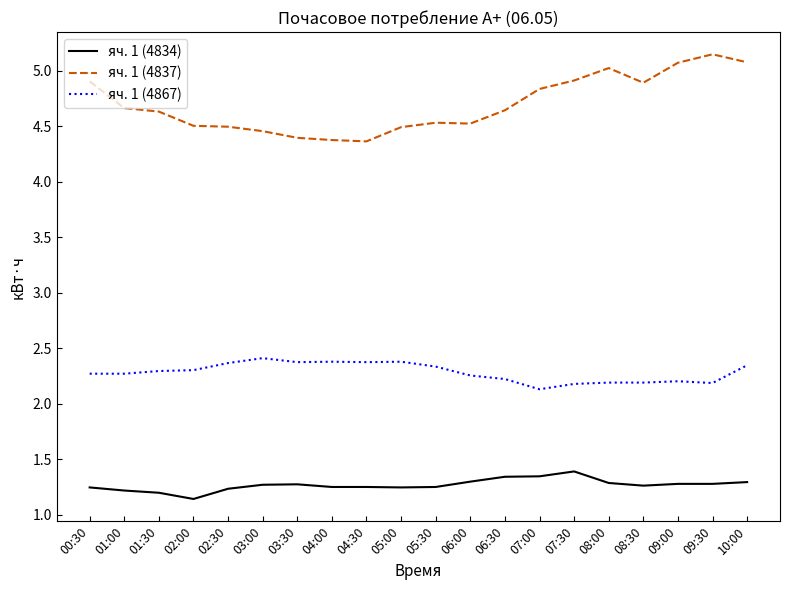

What is the difference between the maximum and minimum values in the яч. 1 (4834) series?

0.2